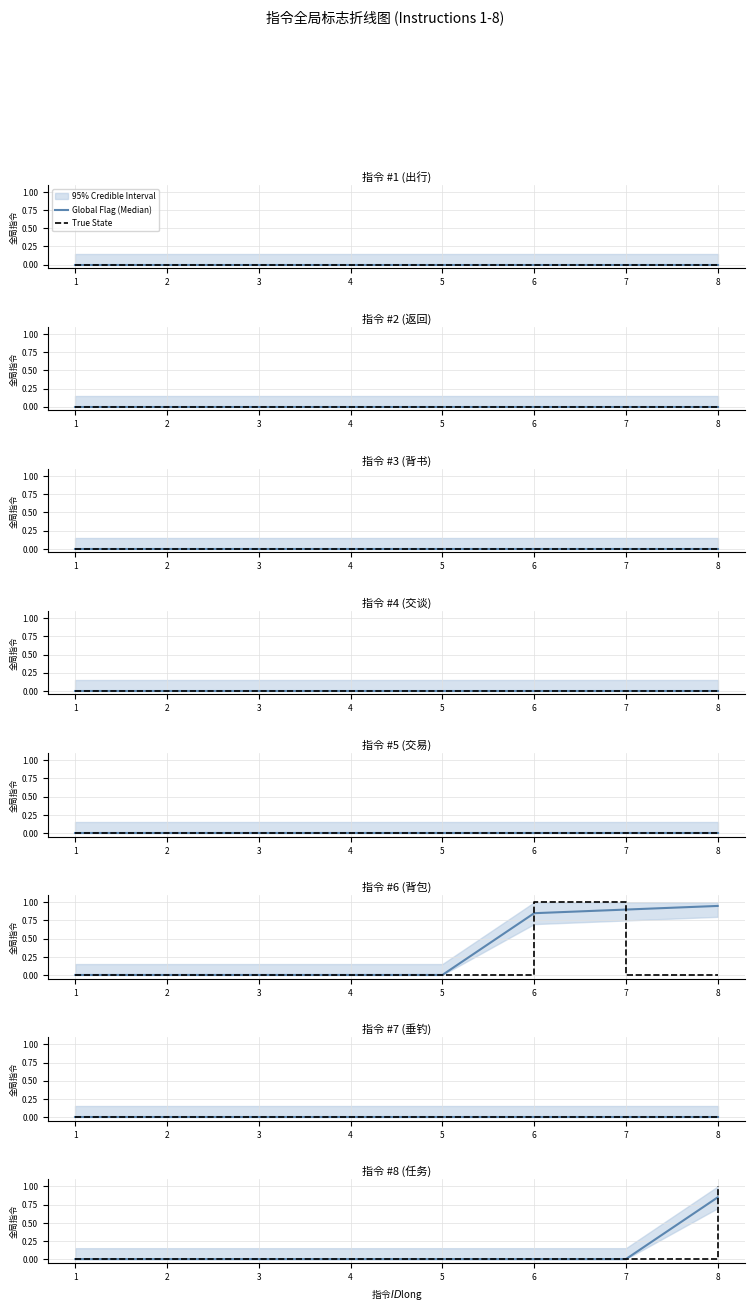

Between 1 and 5, which is larger?

1